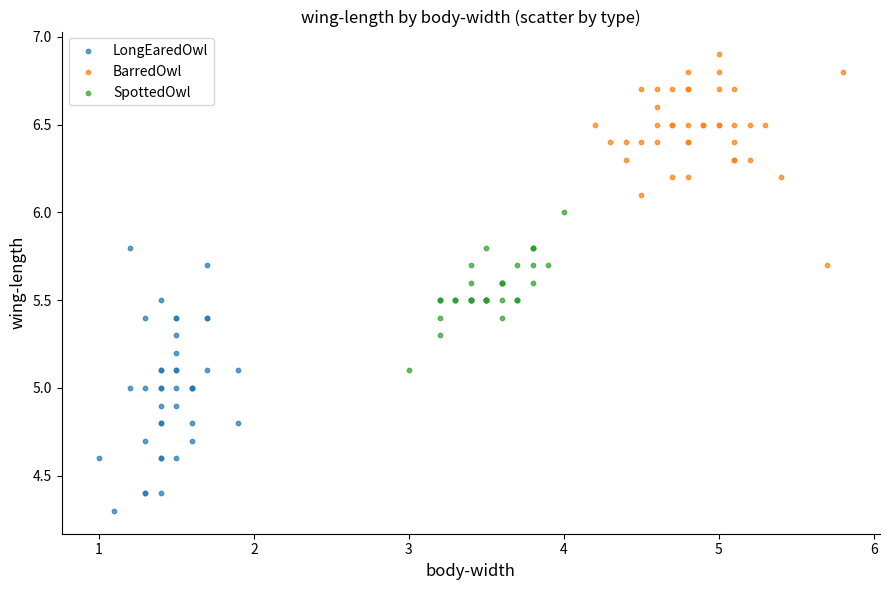

What are all the series names shown in the legend?

LongEaredOwl, BarredOwl, SpottedOwl